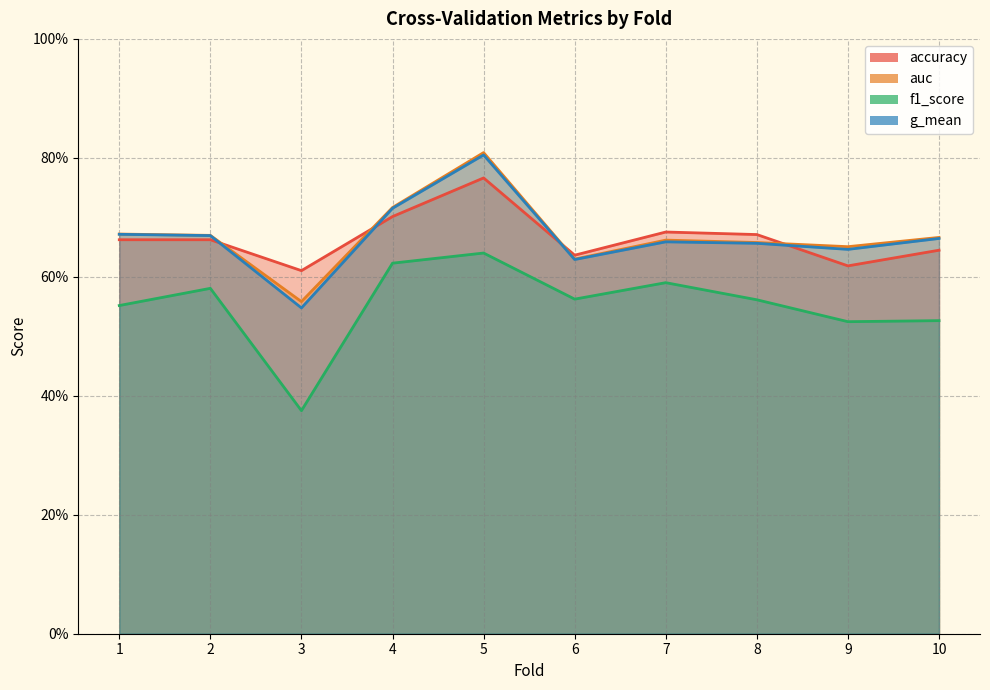

What is the greatest value displayed?

0.8